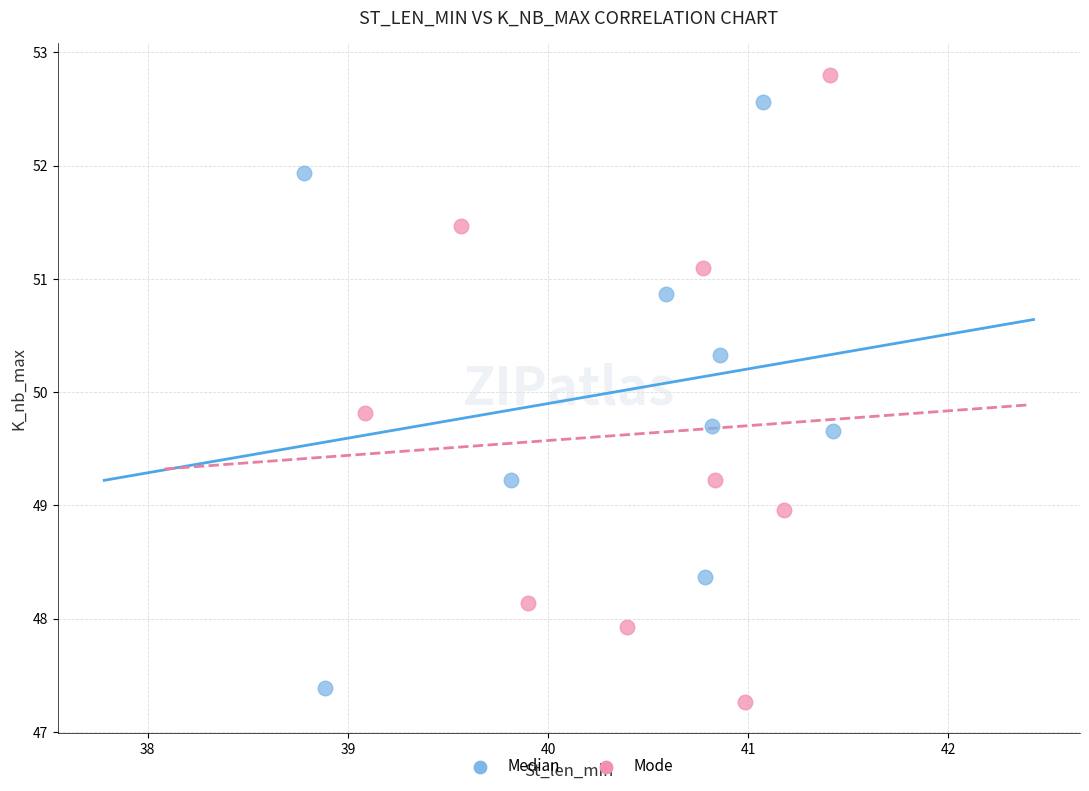

Which series contains the highest Y value?

Mode